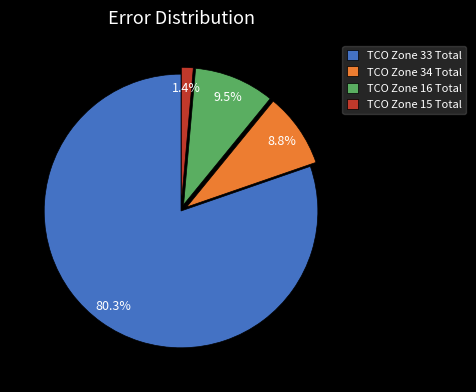

What is the largest slice in the pie chart?

TCO Zone 33 Total